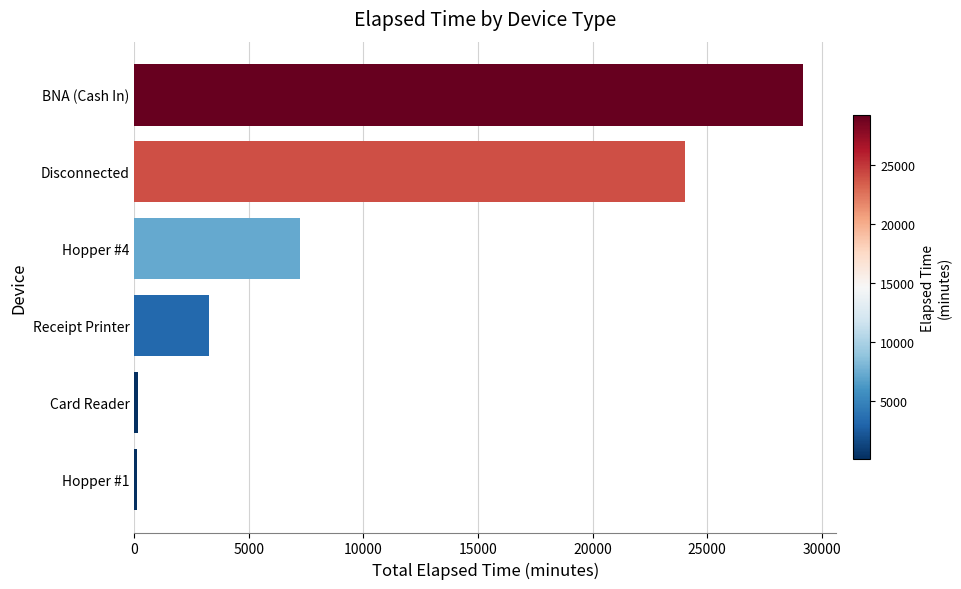

What is the average value?

10658